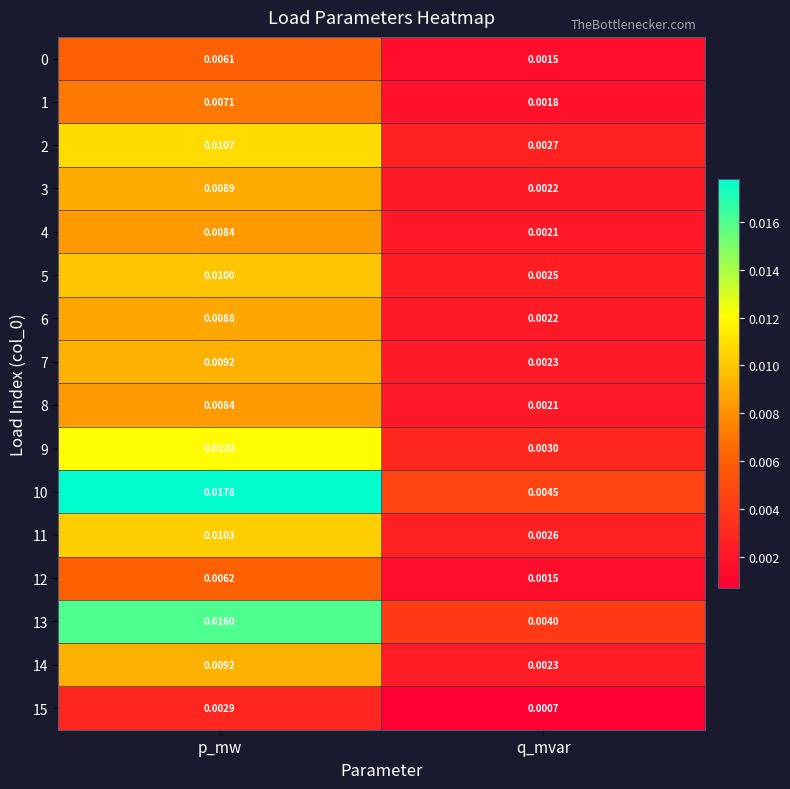

Which label corresponds to the largest value in the chart?

p_mw